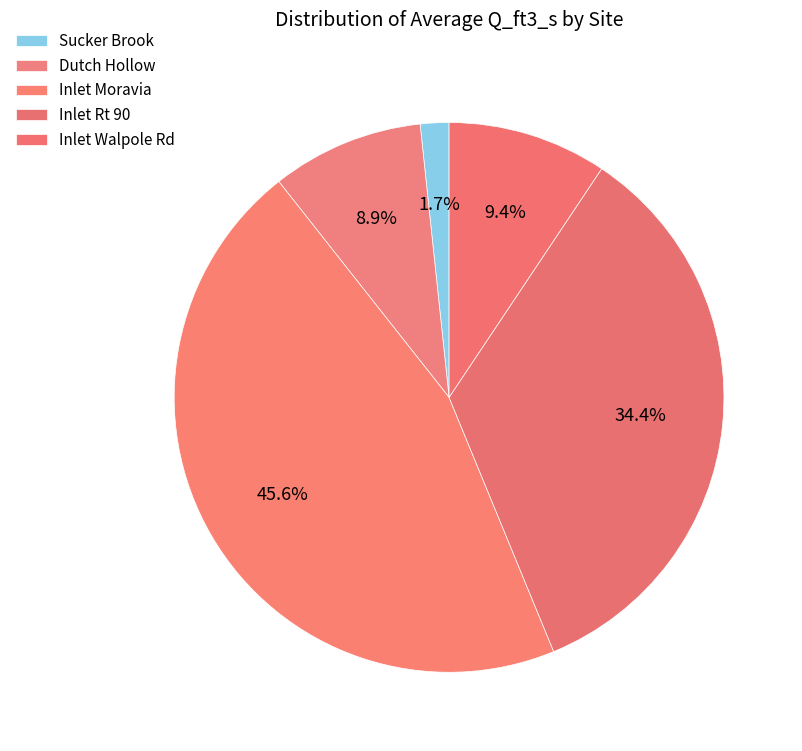

How many segments does this pie chart have?

5